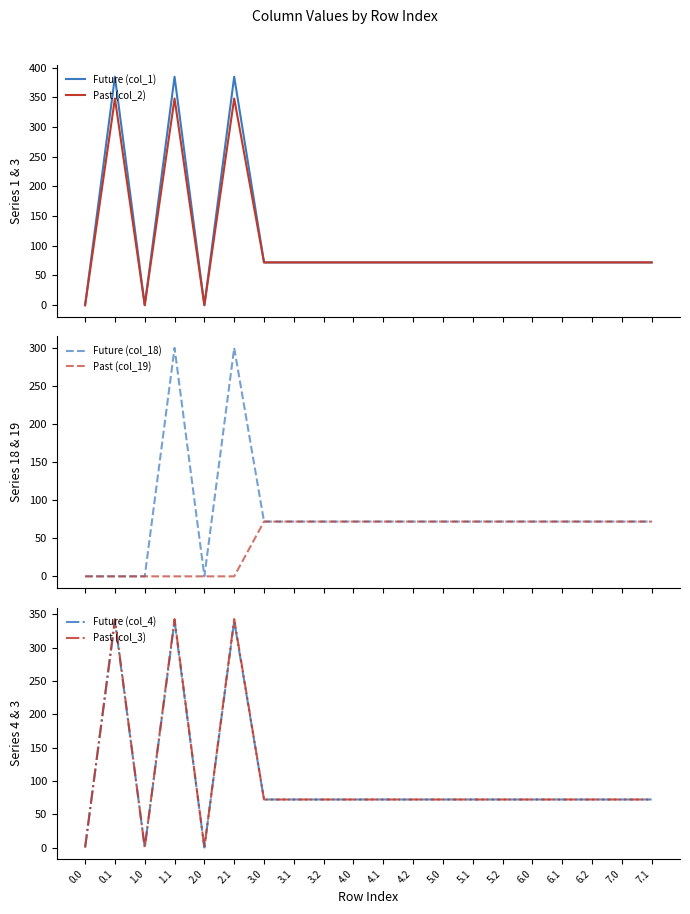

Which has a higher value, 7.0 or 4.2?

7.0